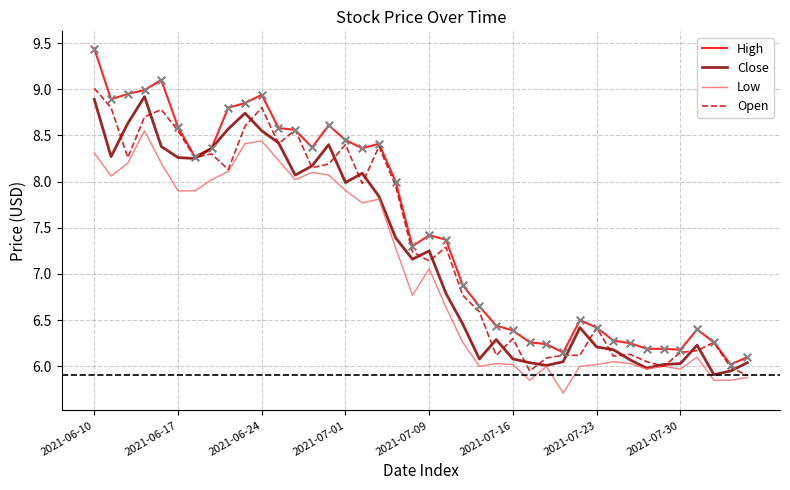

Which series has the largest total across all categories?

High